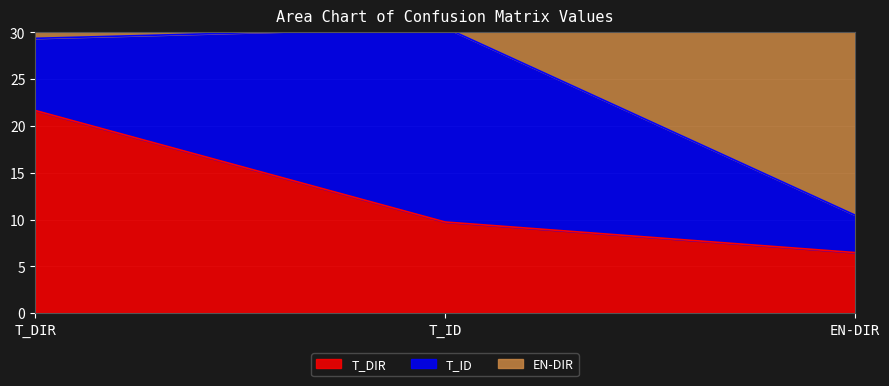

What is the lowest value of the T_DIR series?

6.5